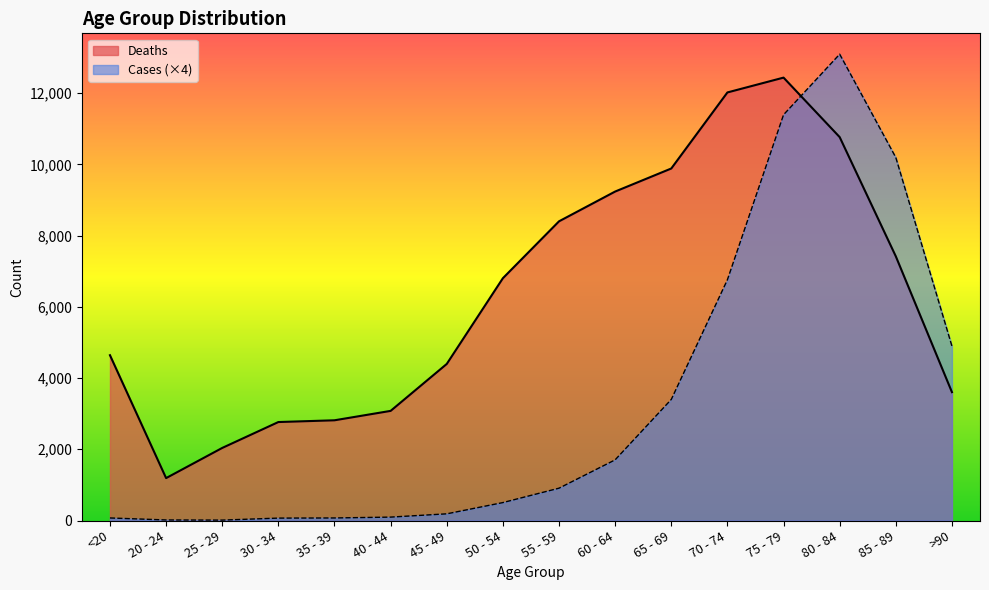

How many intersections are there between Cases and Deaths?

1